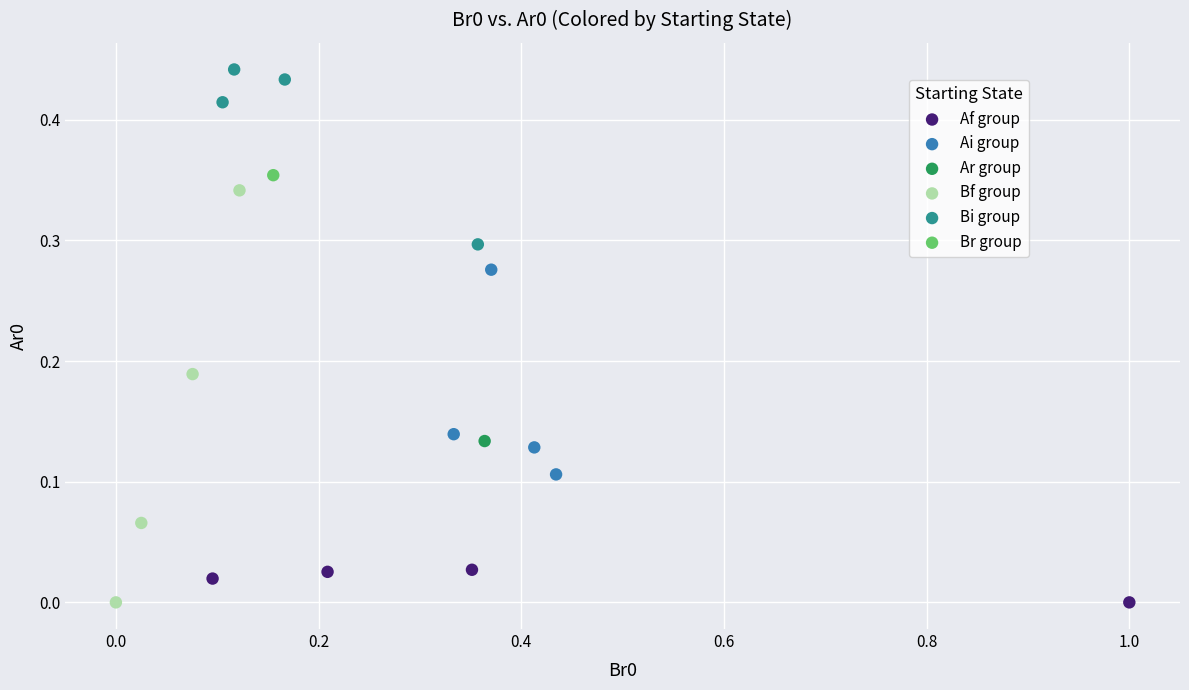

What are all the series names shown in the legend?

Af group, Ai group, Ar group, Bf group, Bi group, Br group